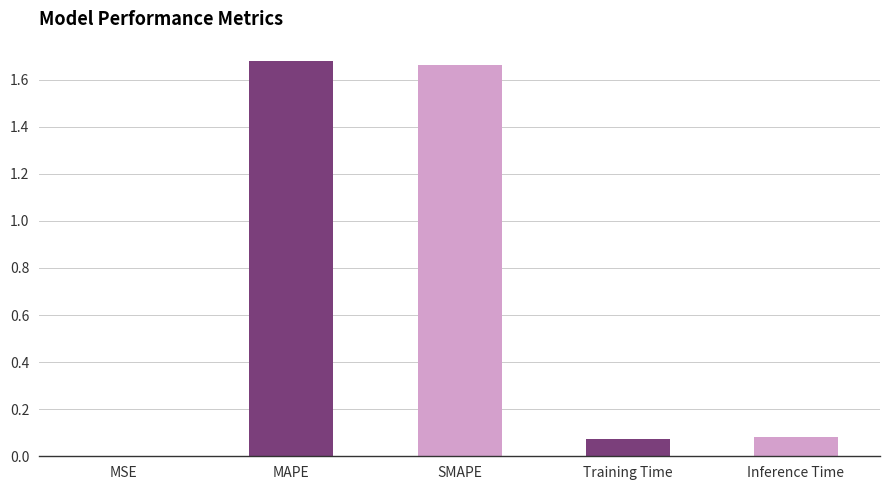

Which has a higher value, MAPE or Inference Time?

MAPE